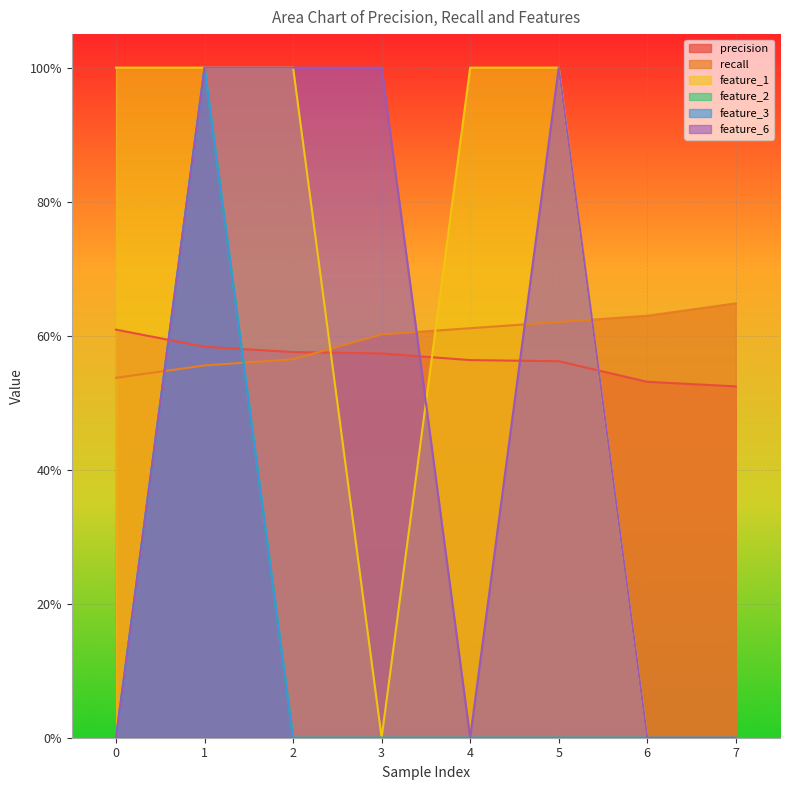

After their last crossing, which series has the higher values: feature_1 or feature_6?

feature_1